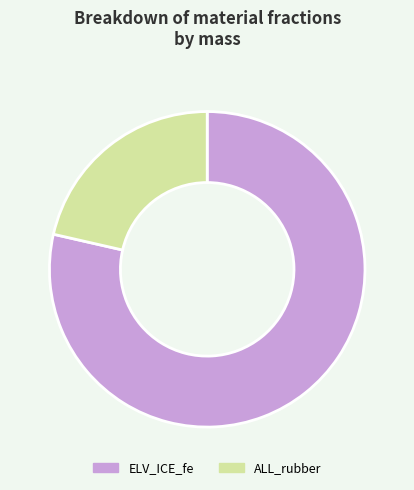

The ALL_rubber slice represents 21% of the pie. True or false?

True